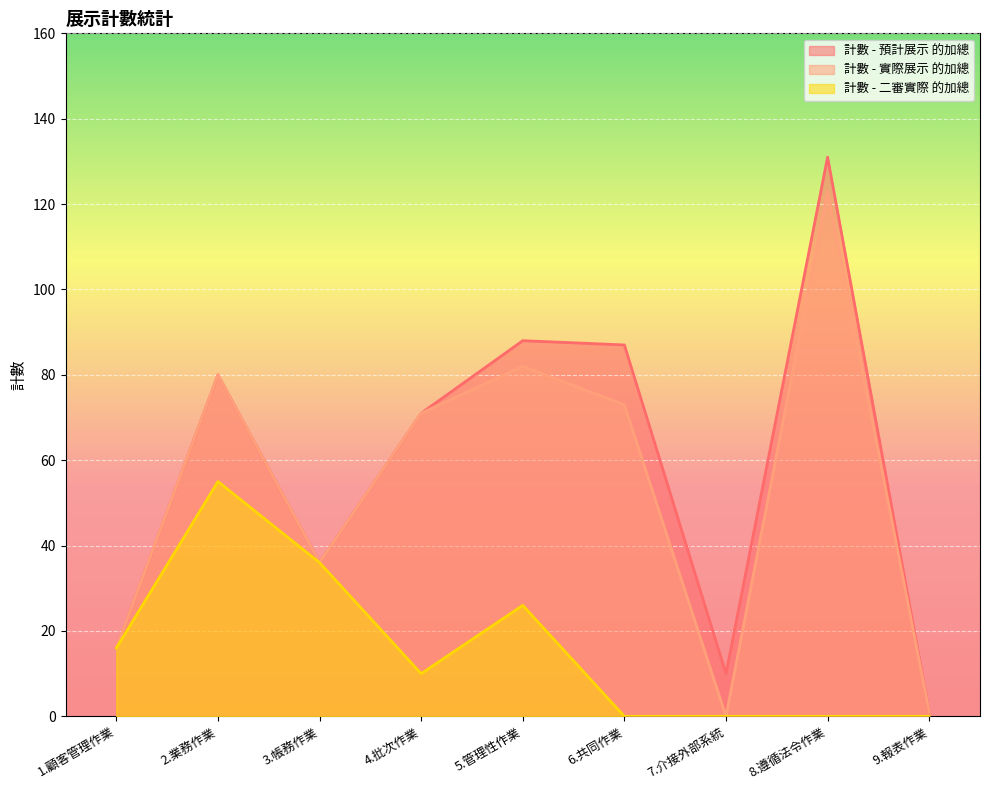

At which label does 計數 - 實際展示 的加總 first exceed 71?

2.業務作業